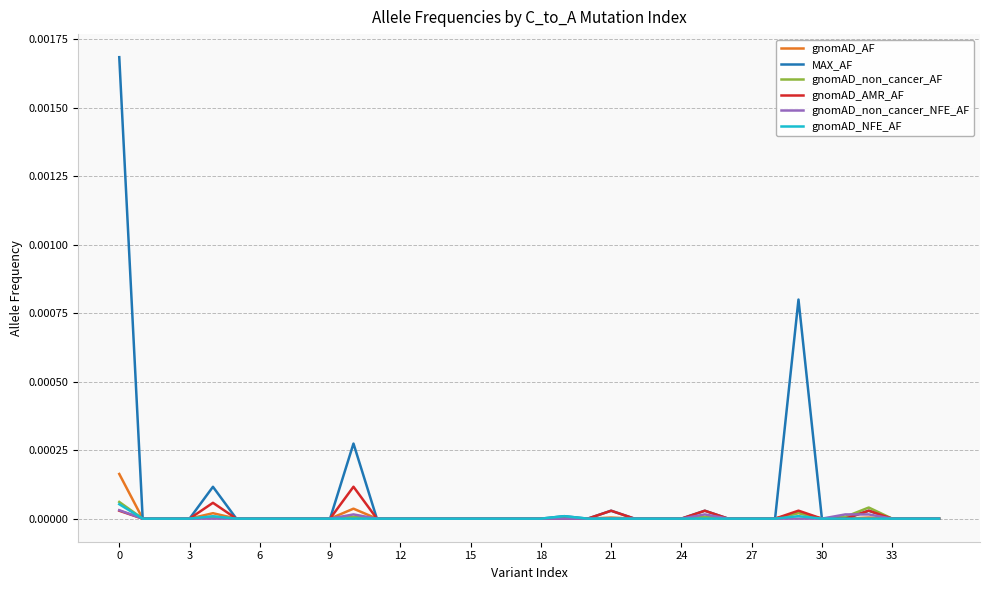

Which series has the widest spread of values?

MAX_AF